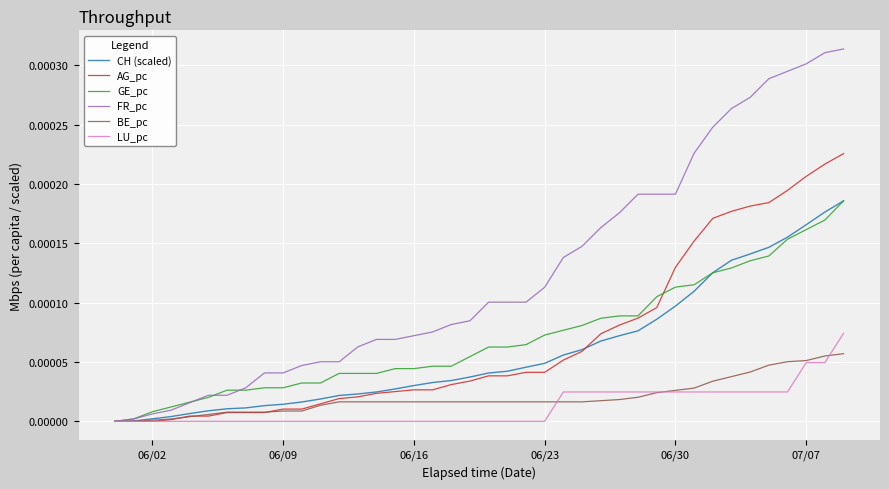

Which series has the largest total across all categories?

FR_pc